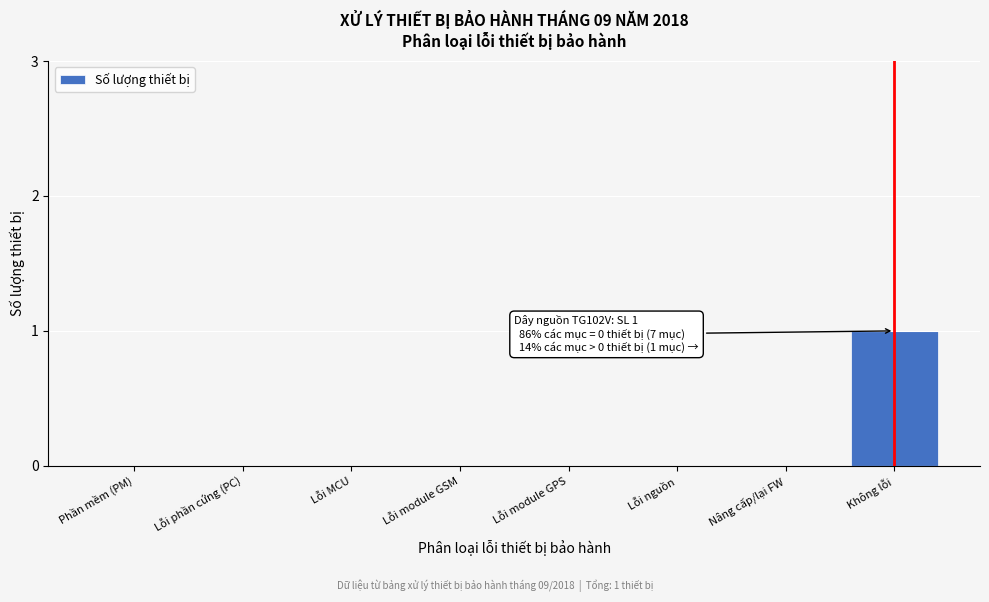

Reading left to right, transcribe all the data shown in this chart.

Phần mềm (PM)=0	Lỗi phần cứng (PC)=0	Lỗi MCU=0	Lỗi module GSM=0	Lỗi module GPS=0	Lỗi nguồn=0	Nâng cấp/lại FW=0	Không lỗi=1